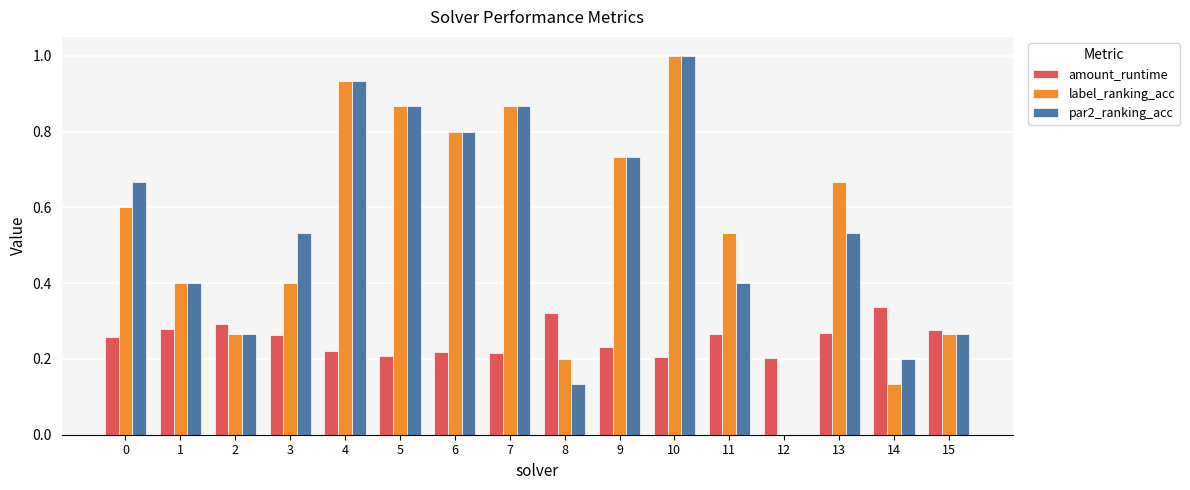

Which series changed the most between 3 and 13?

label_ranking_acc